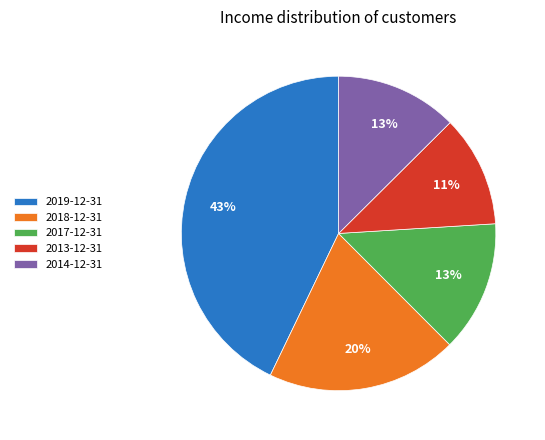

To the nearest percent, what is the combined percentage of 2017-12-31 and 2018-12-31?

33%